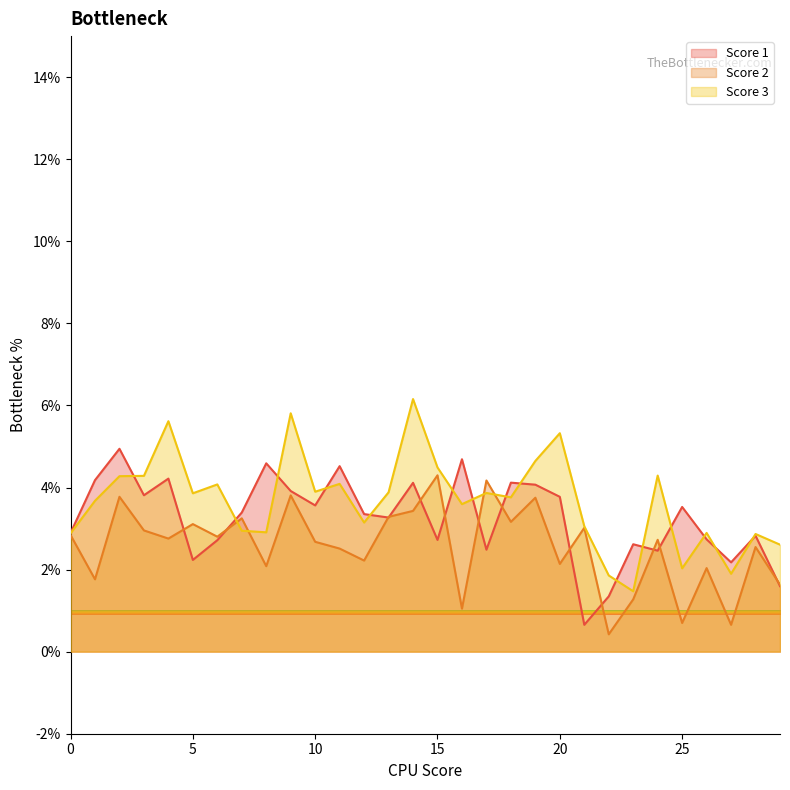

Reading left to right, transcribe all the data shown in this chart.

Score 1: 2.9	4.2	4.9	3.8	4.2	2.2	2.7	3.4	4.6	3.9	3.6	4.5	3.4	3.3	4.1	2.7	4.7	2.5	4.1	4.1	3.8	0.7	1.3	2.6	2.5	3.5	2.7	2.2	2.8	1.6
Score 2: 2.8	1.8	3.8	3.0	2.8	3.1	2.8	3.2	2.1	3.8	2.7	2.5	2.2	3.3	3.4	4.3	1.0	4.2	3.2	3.8	2.1	3.0	0.4	1.3	2.7	0.7	2.0	0.7	2.5	1.6
Score 3: 2.9	3.7	4.3	4.3	5.6	3.9	4.1	2.9	2.9	5.8	3.9	4.1	3.1	3.9	6.2	4.5	3.6	3.9	3.8	4.6	5.3	3.1	1.9	1.5	4.3	2.0	2.9	1.9	2.9	2.6